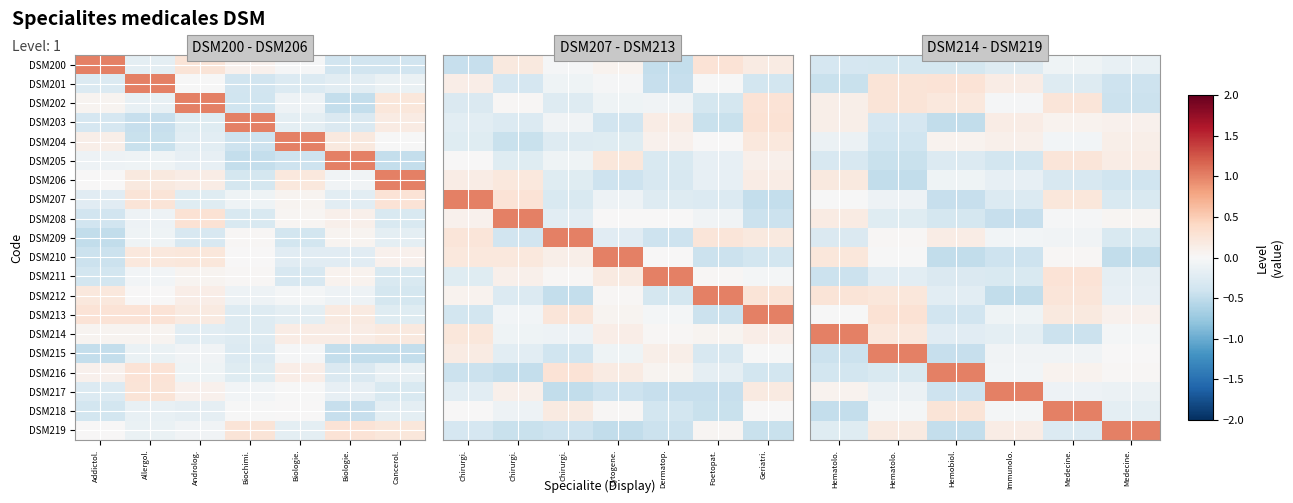

What is the total value across all series at Hematolo.?

-1.3